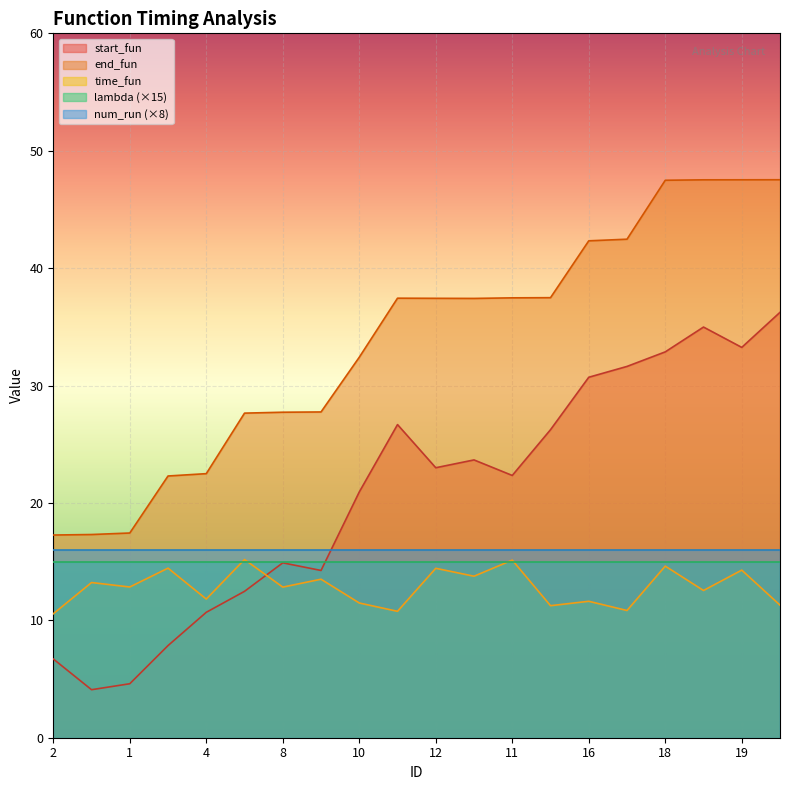

What is the maximum value shown in the chart?

47.5